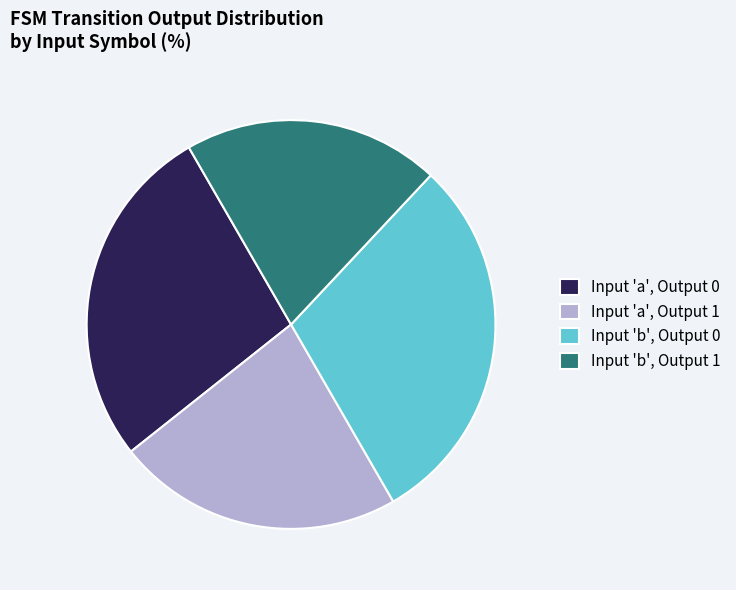

Is the sum of Input 'a', Output 0 and Input 'b', Output 0 greater than half?

Yes